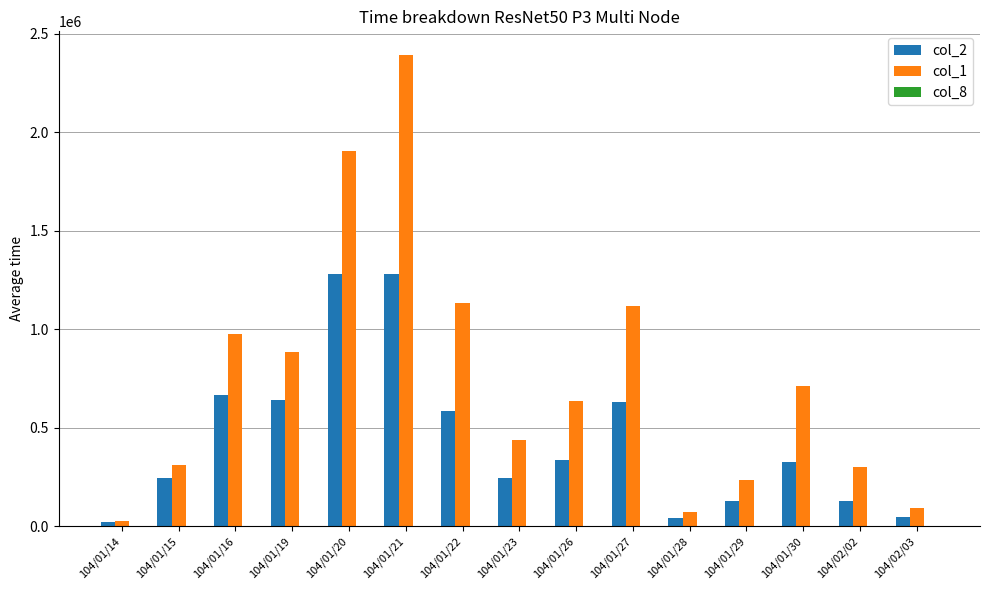

Which category has the highest value in the col_1 series?

104/01/21